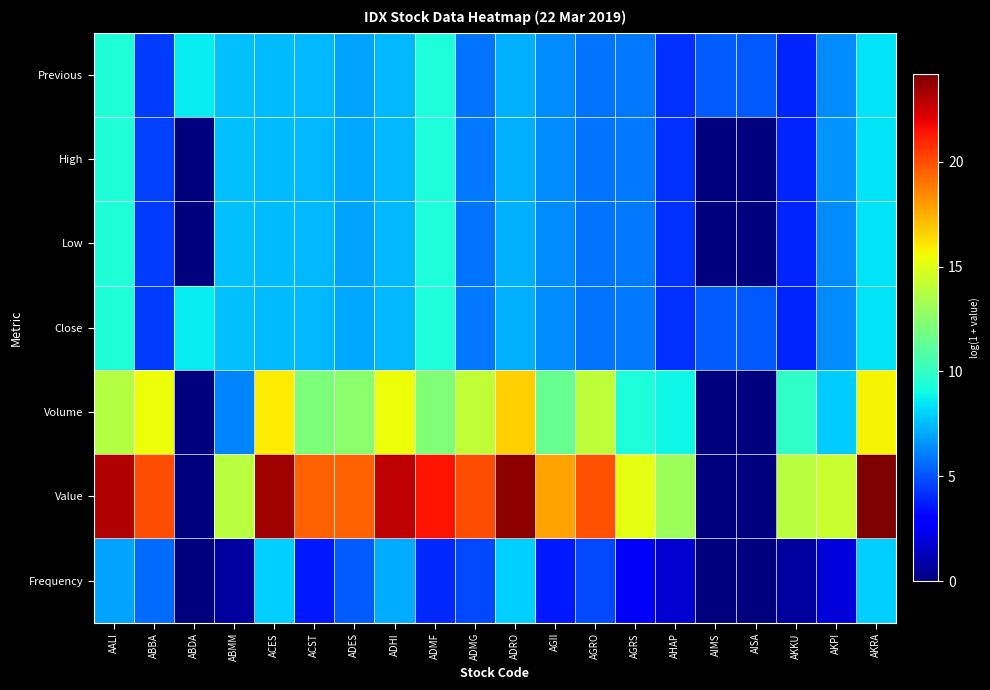

At which category does the chart reach its peak across all series?

AKRA